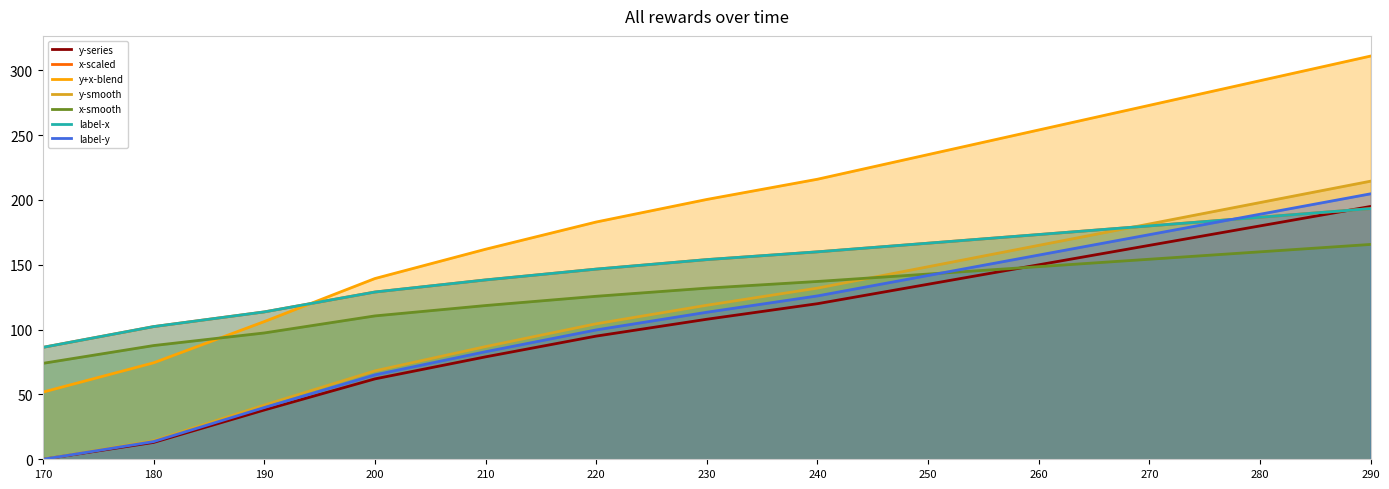

How many positive values does the y series have?

12